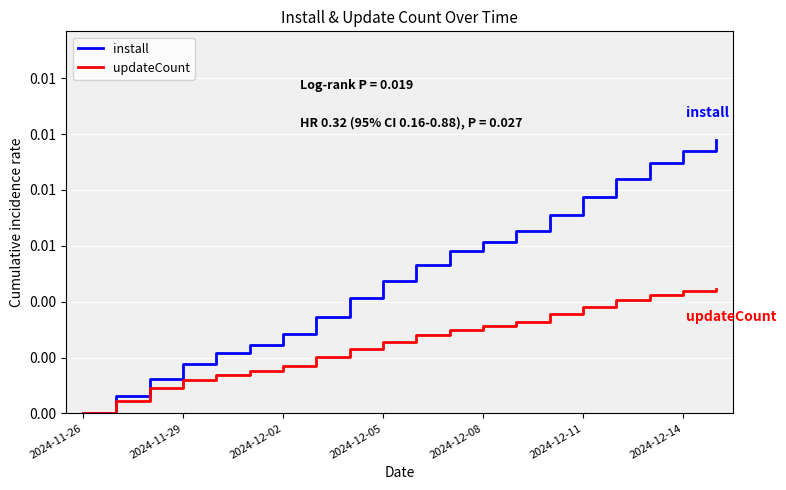

Does the chart have visible grid lines?

Yes